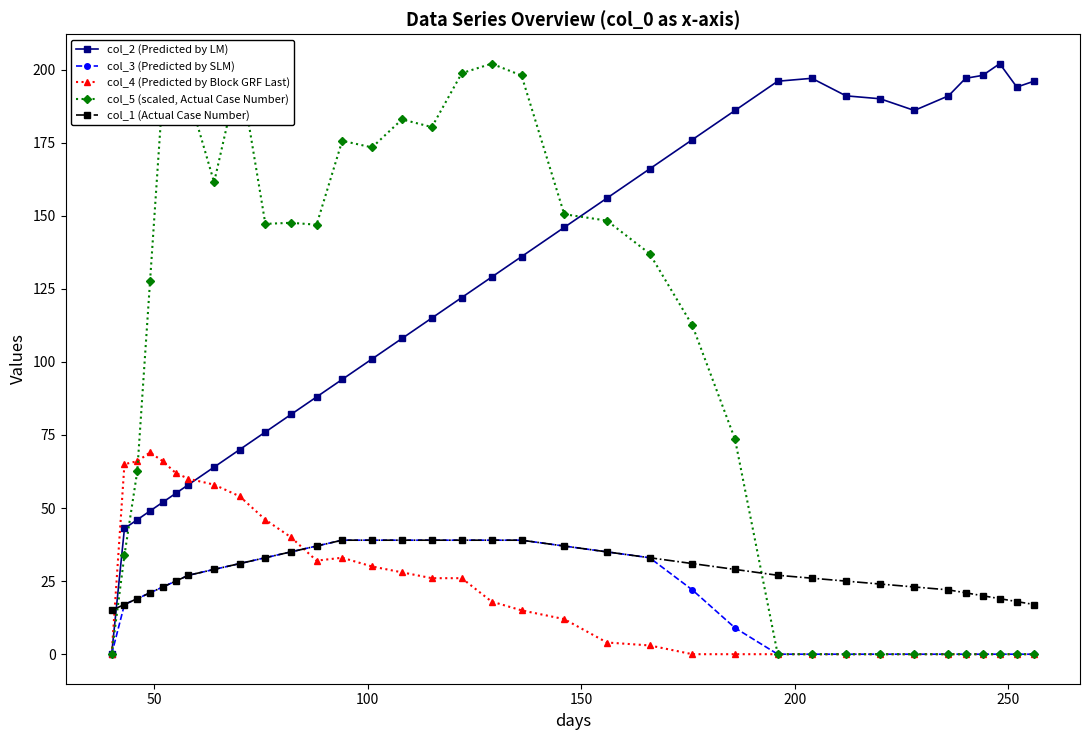

How many series are shown in this chart?

5